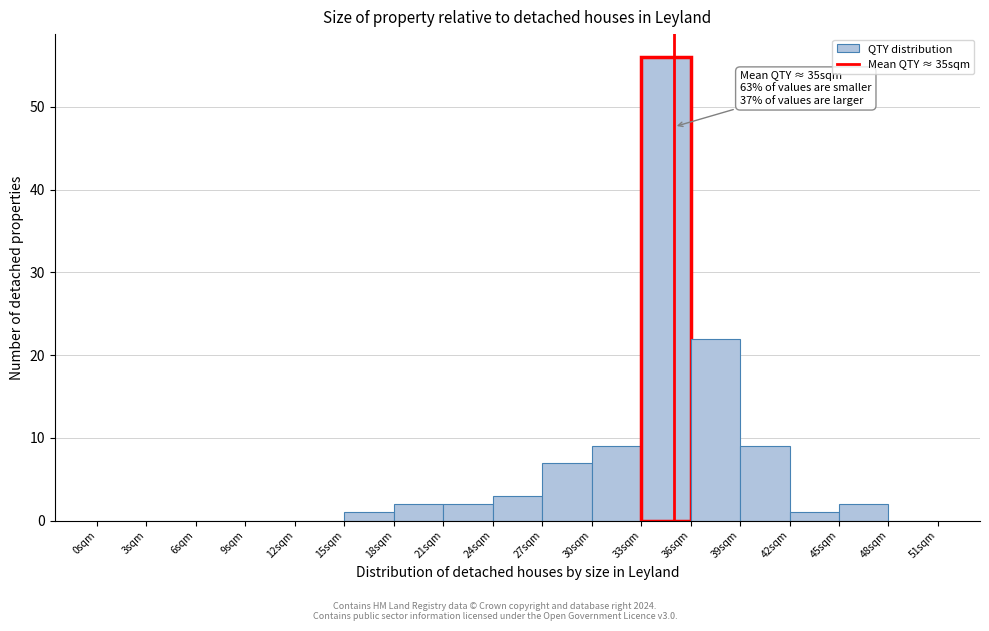

Which range on the x-axis has the tallest bar?

33 to 36